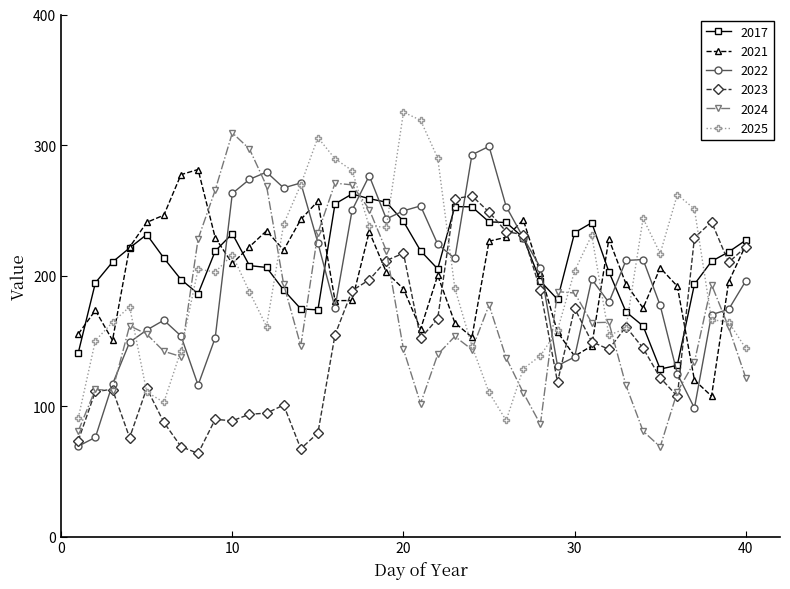

What is the difference between the maximum and second lowest values in the 2022 series?

222.9